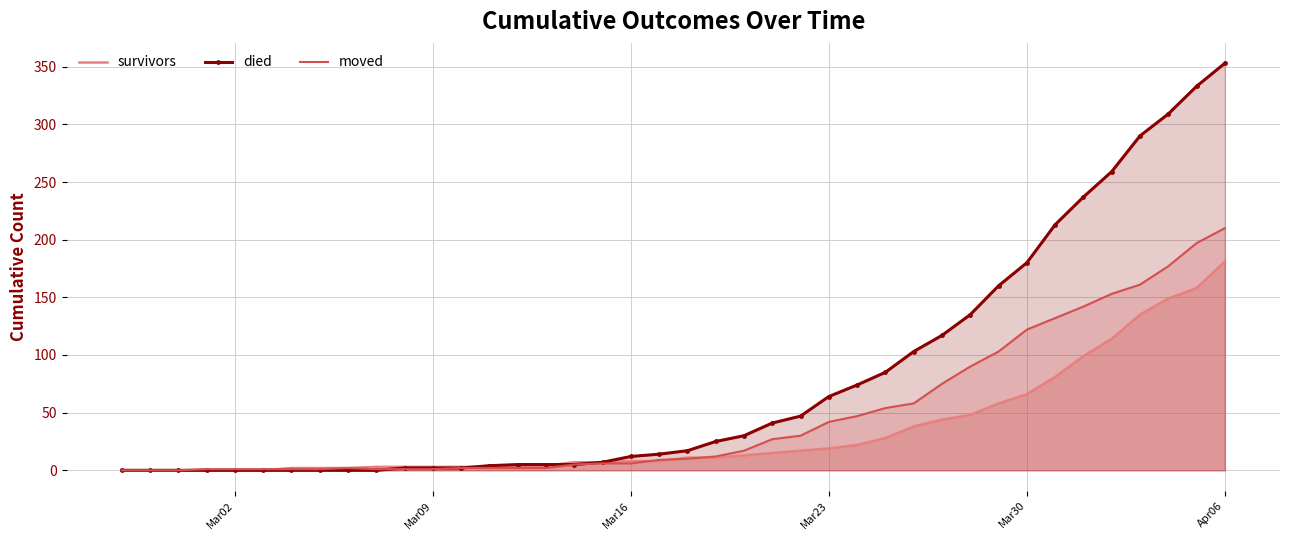

At how many categories does at least one series exceed 113?

11